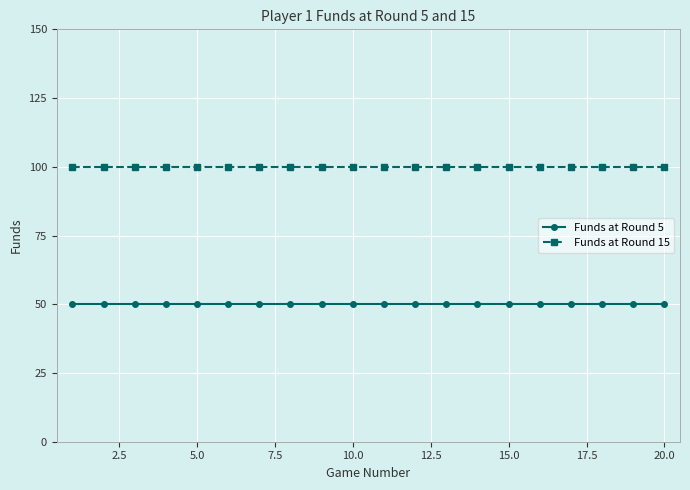

What is the minimum value shown in the chart?

50